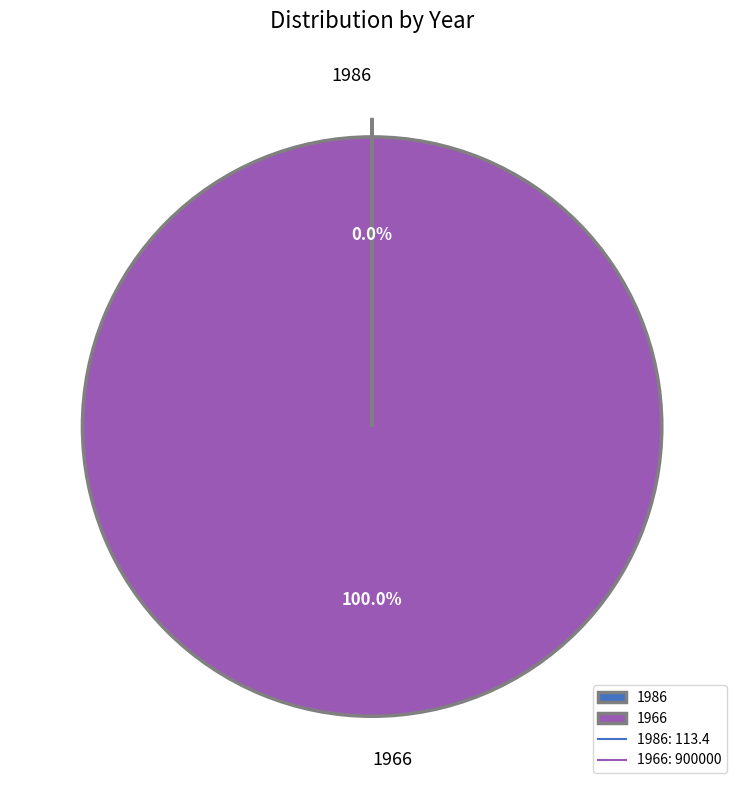

Is there any slice that represents more than half of the pie?

Yes